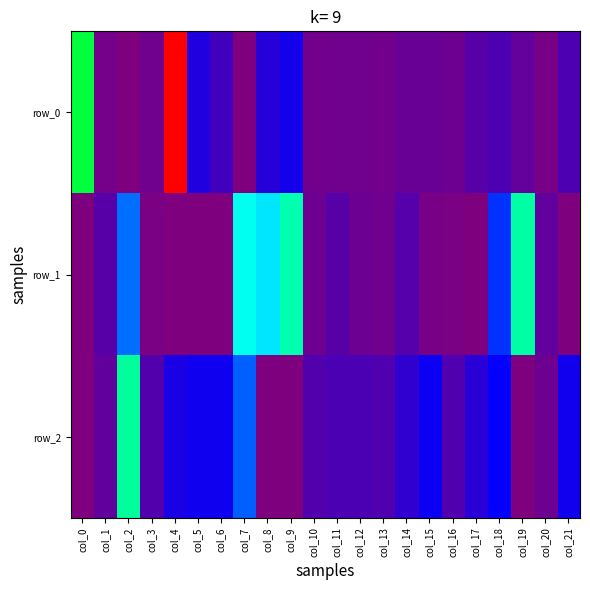

What is the difference between the maximum and minimum values in the row_2 series?

0.2